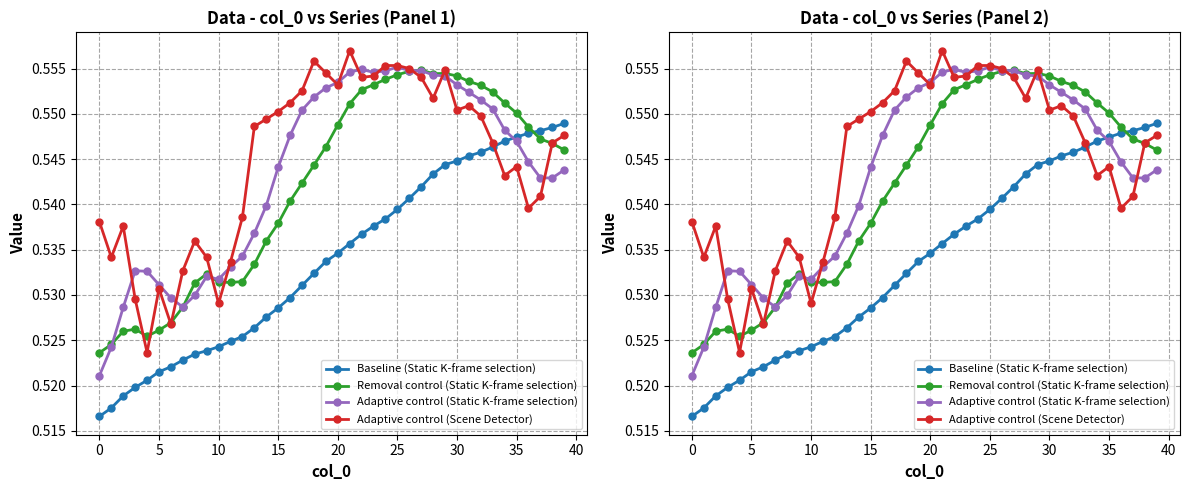

What is the minimum value for Adaptive control (Scene Detector)?

0.5